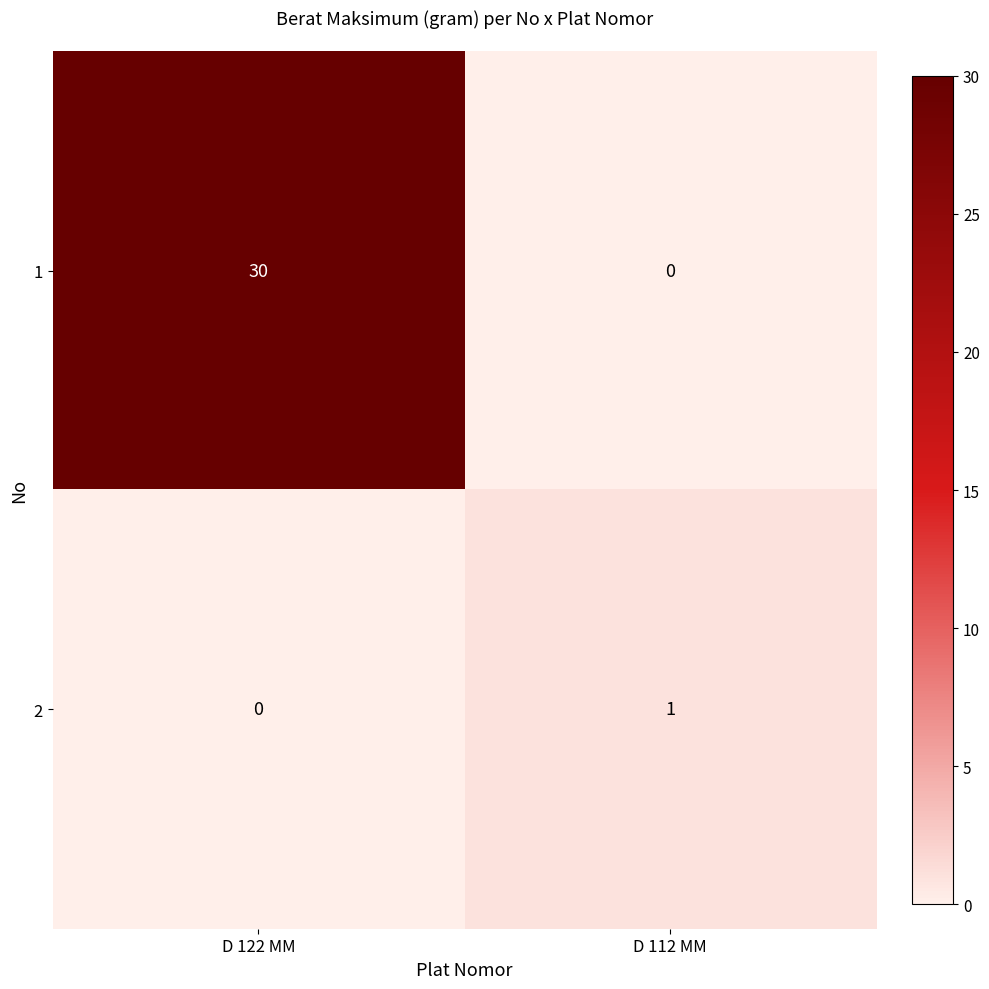

At which category is the sum across all series the highest?

D 122 MM